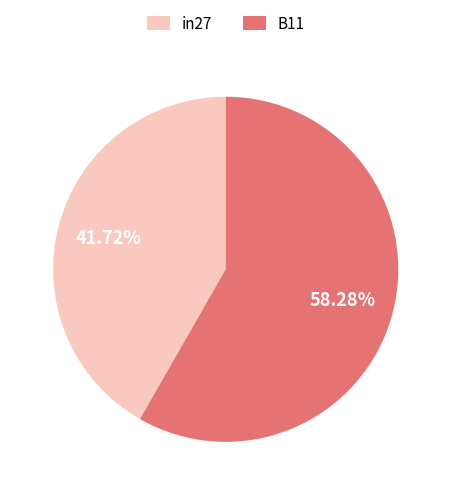

What portion of the pie excludes in27?

58.3%